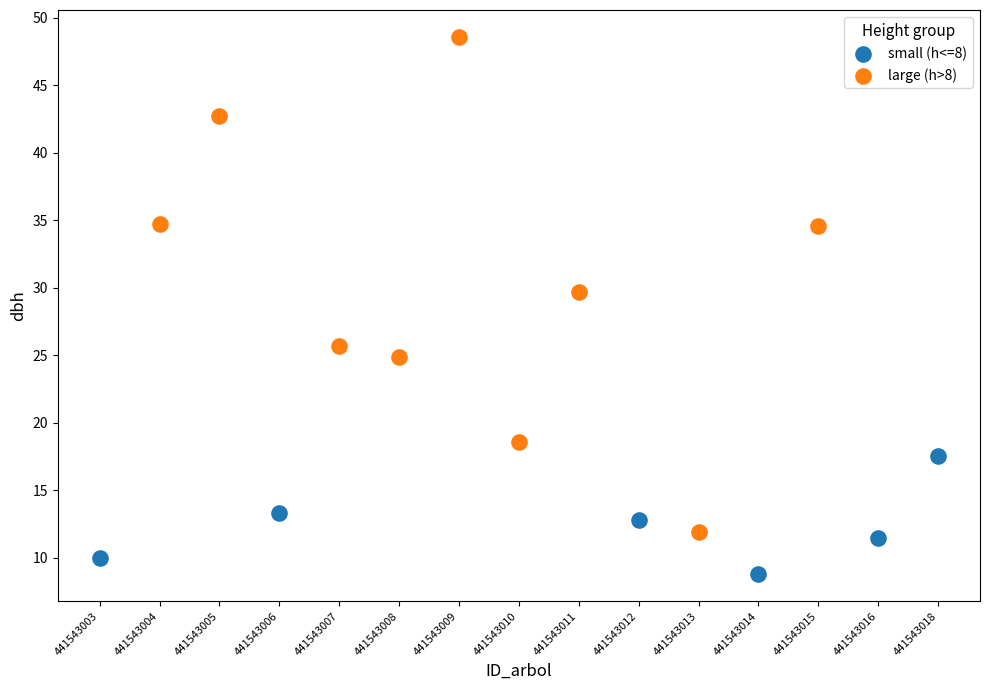

What are all the series names shown in the legend?

small (h<=8), large (h>8)